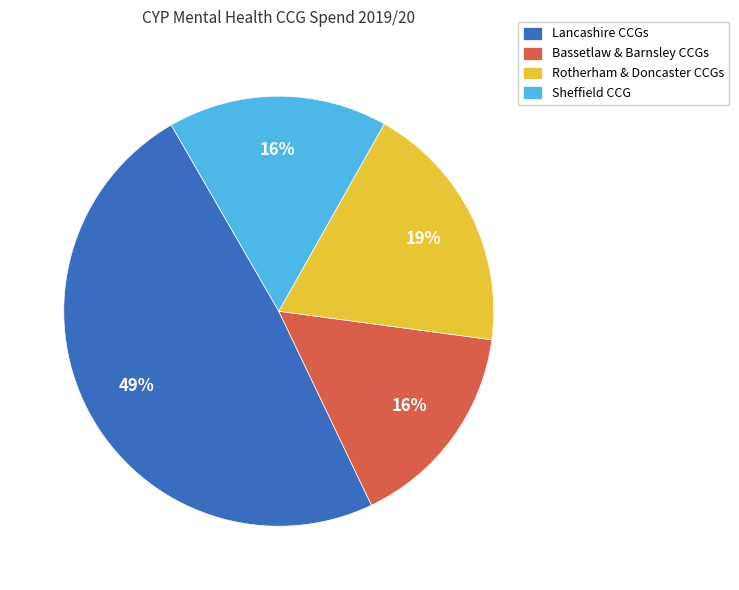

Which category has the biggest portion of the pie?

Lancashire CCGs